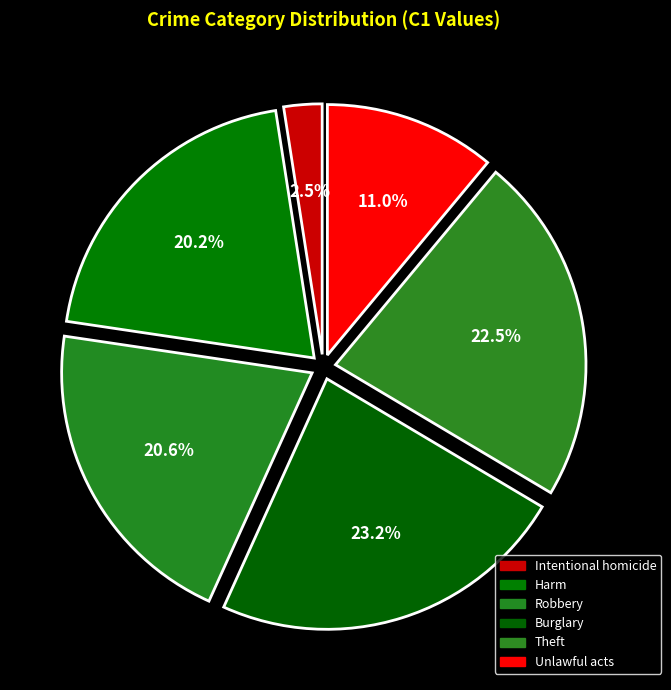

How many slices are in this pie chart?

6